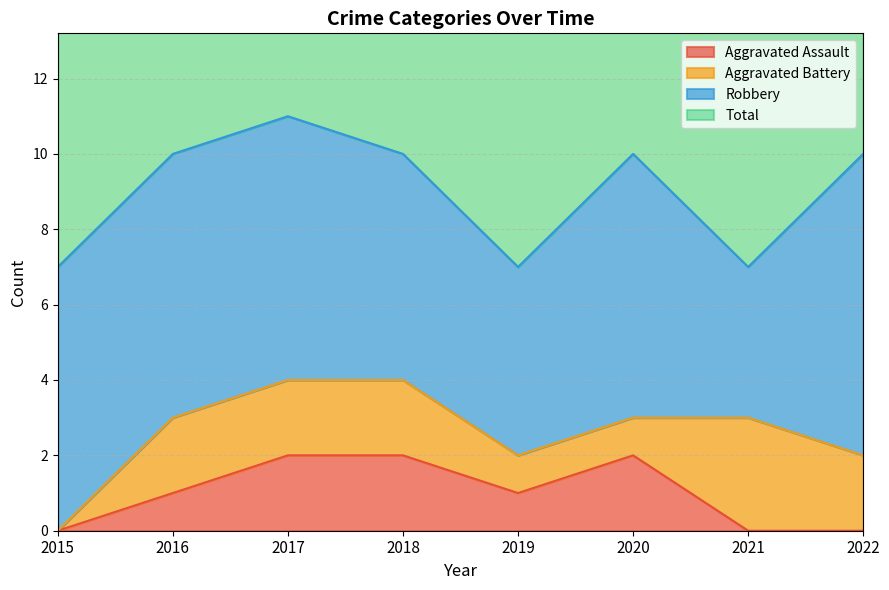

At which label is Aggravated Assault closest to 1?

2016